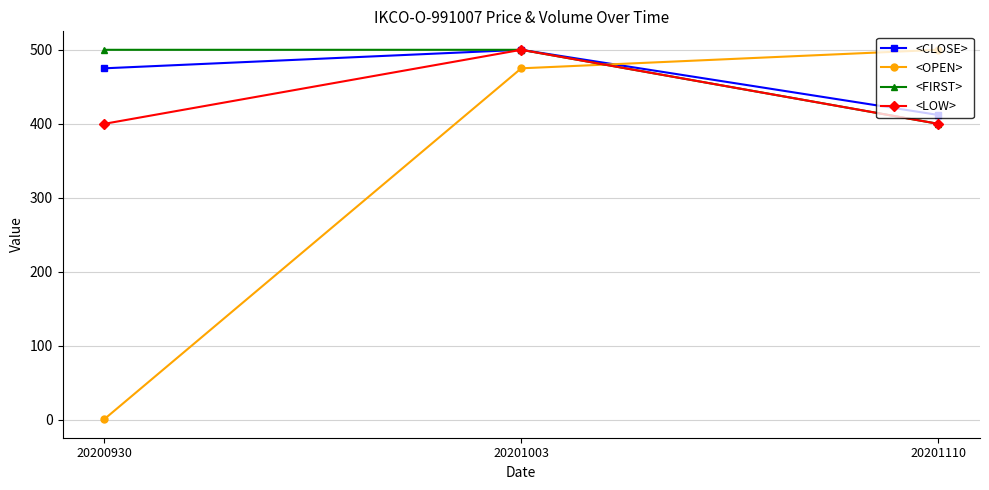

How many <CLOSE> values are between 412 and 500?

3